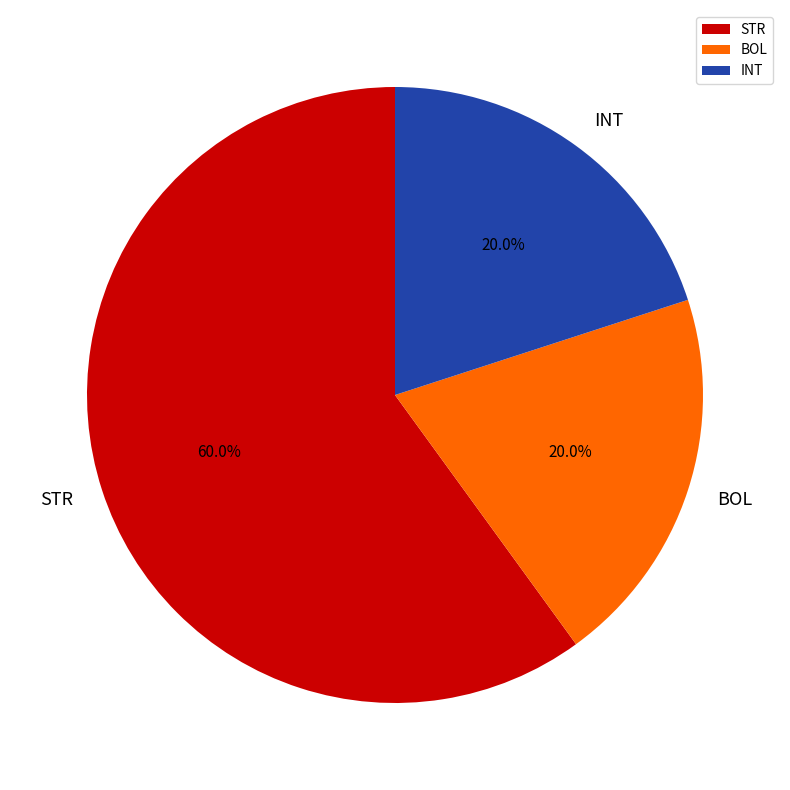

Is there any slice that represents more than half of the pie?

Yes